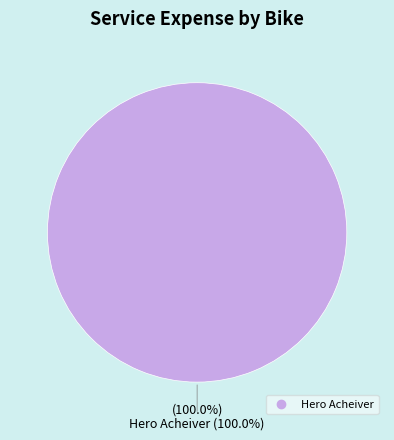

Does Hero Acheiver account for over 50% of the chart?

Yes